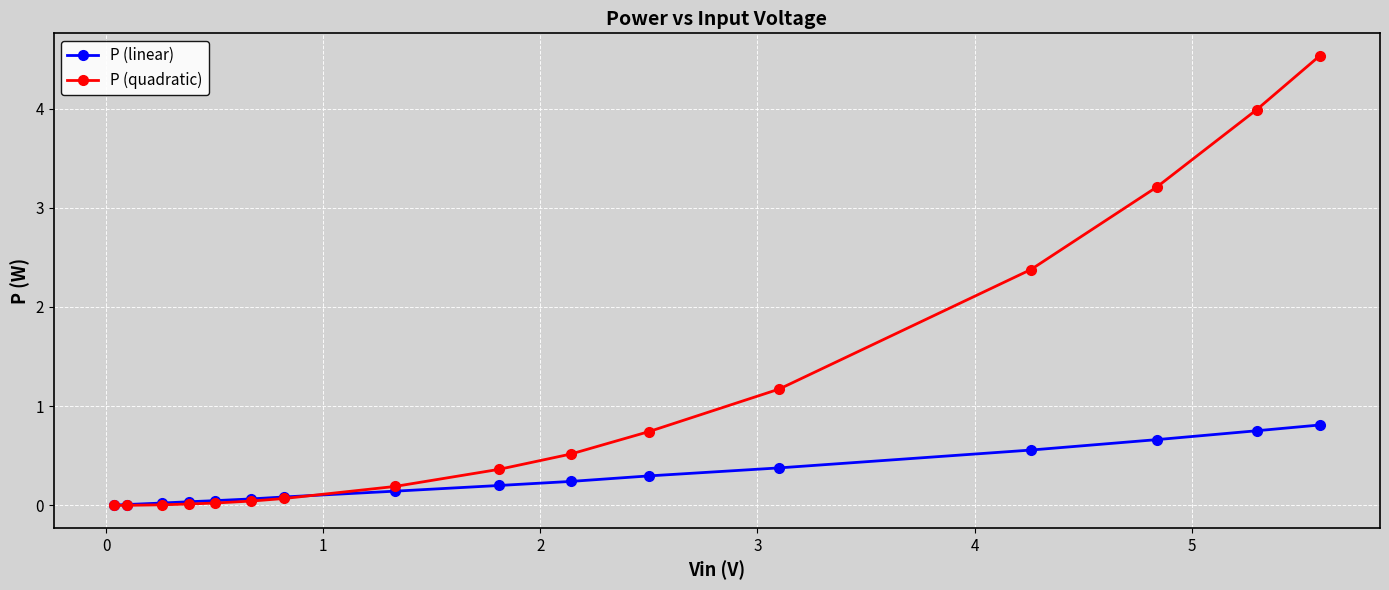

Which series has the largest total across all categories?

P (quadratic)